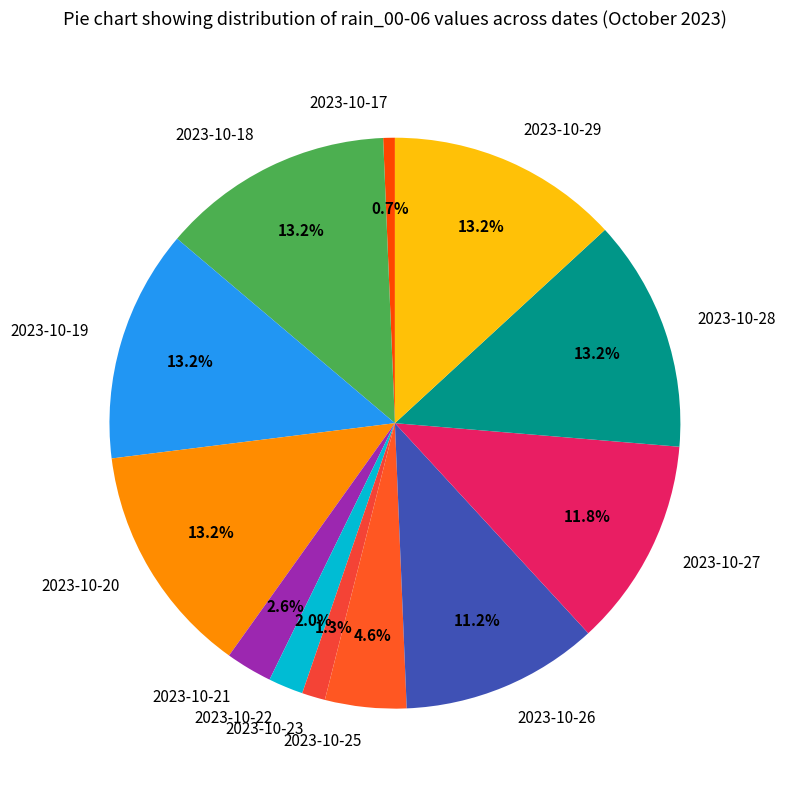

Which slice is the smallest?

2023-10-17